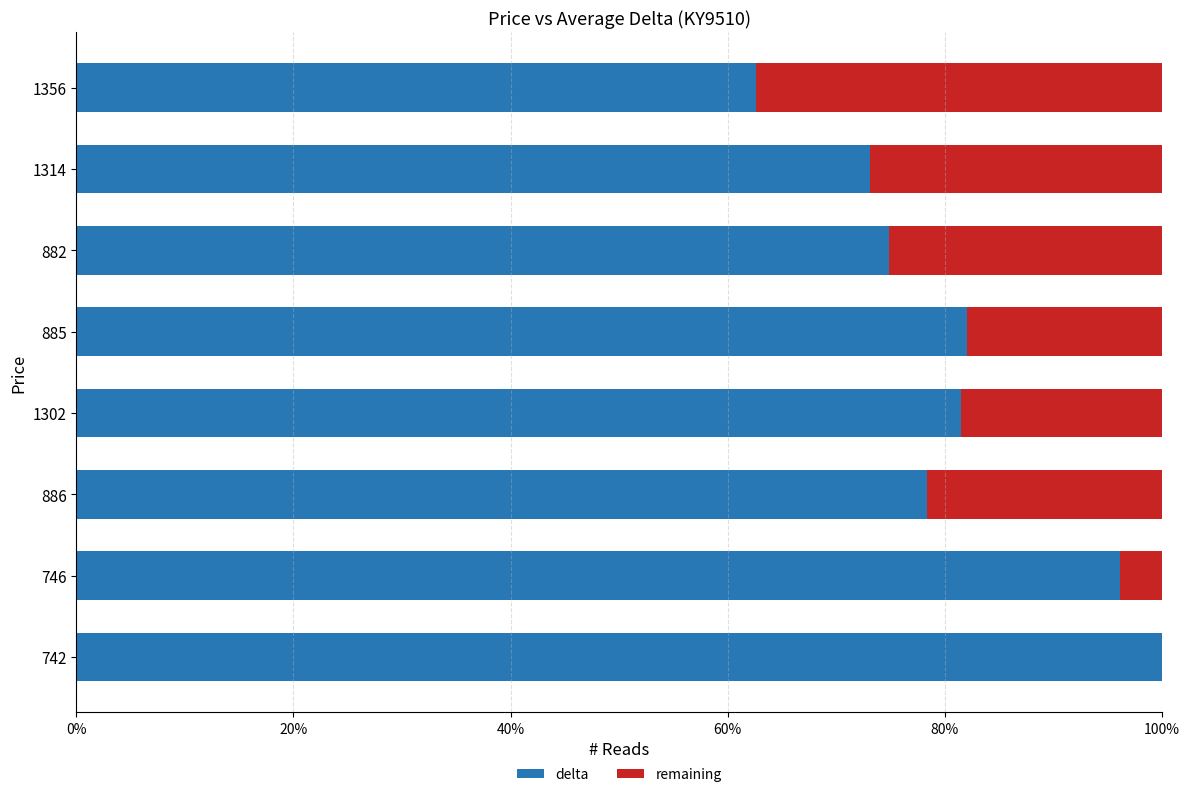

What are all the series names shown in the legend?

delta, remaining